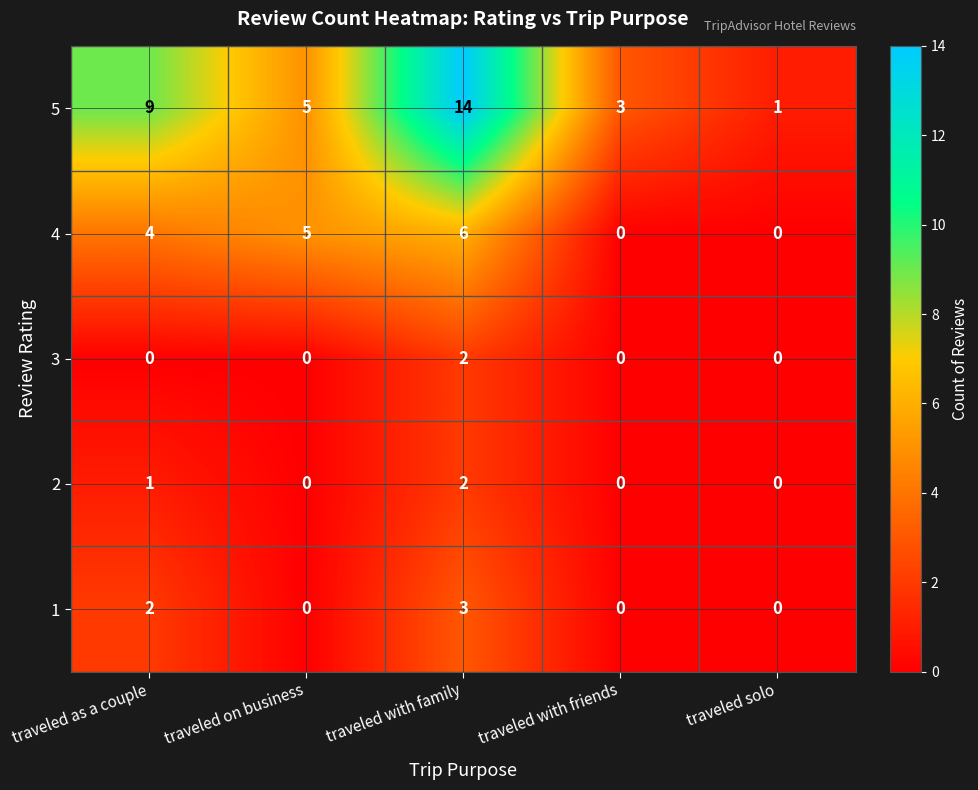

Count the number of categories in the chart.

5